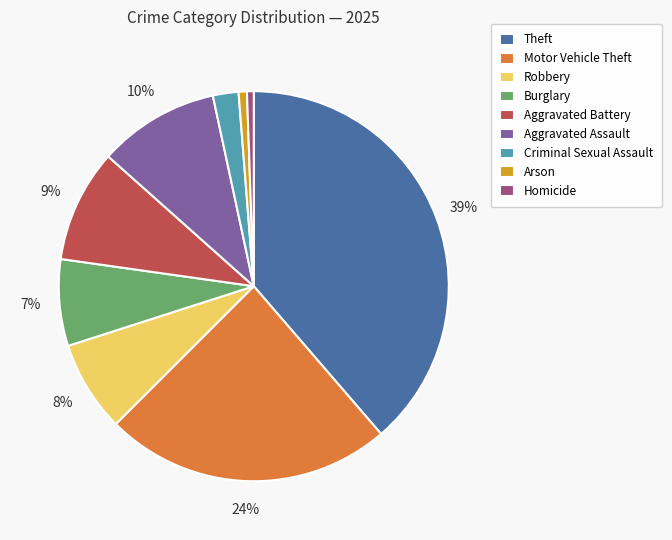

What is the largest slice in the pie chart?

Theft